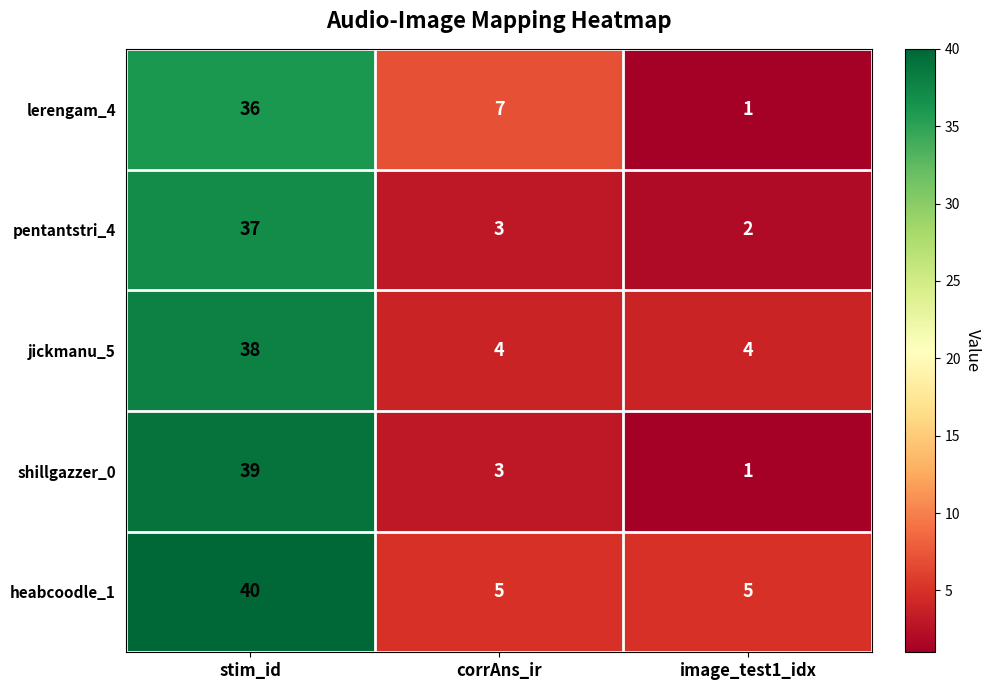

Which series has the largest total across all categories?

heabcoodle_1